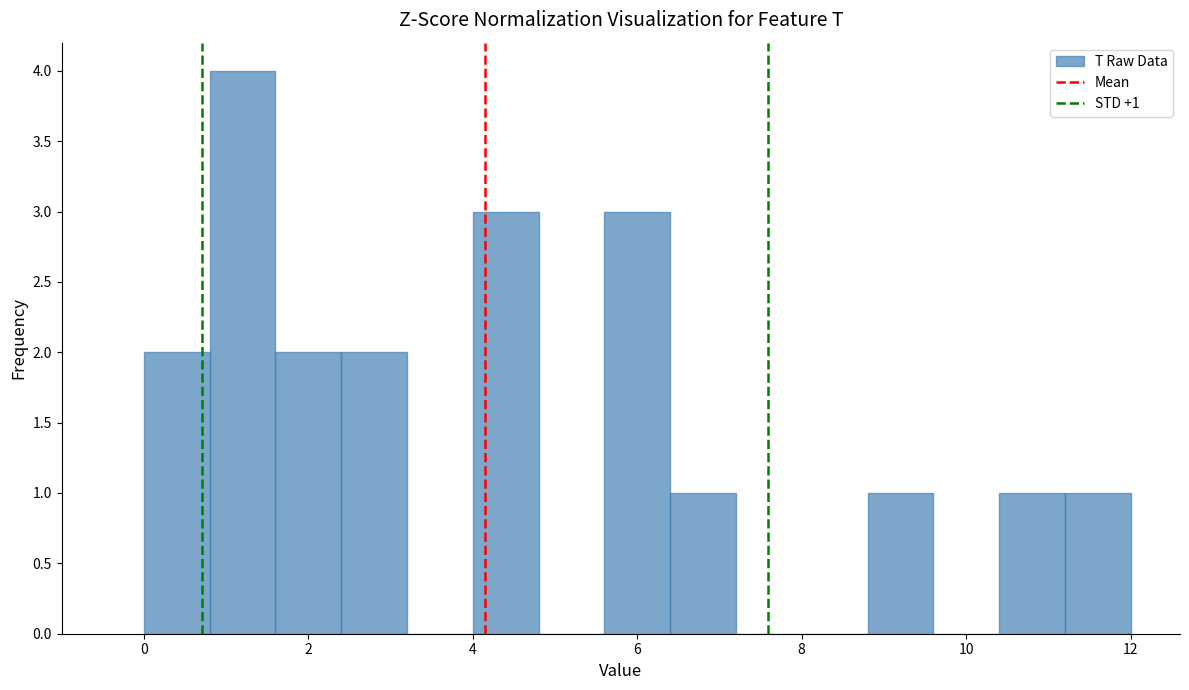

Which range on the x-axis has the tallest bar?

0.8 to 1.6